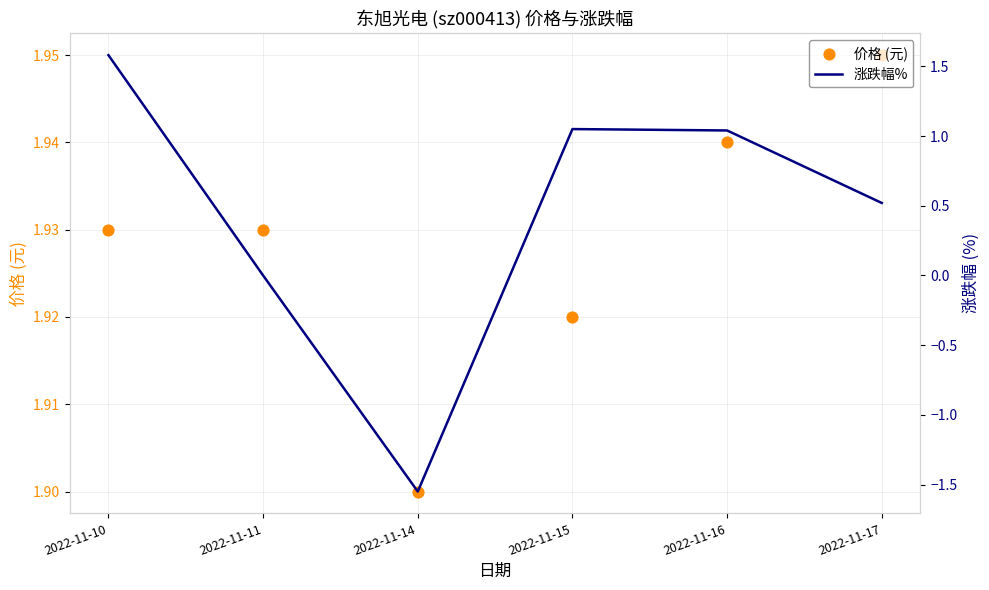

At how many categories does at least one series exceed 1?

6